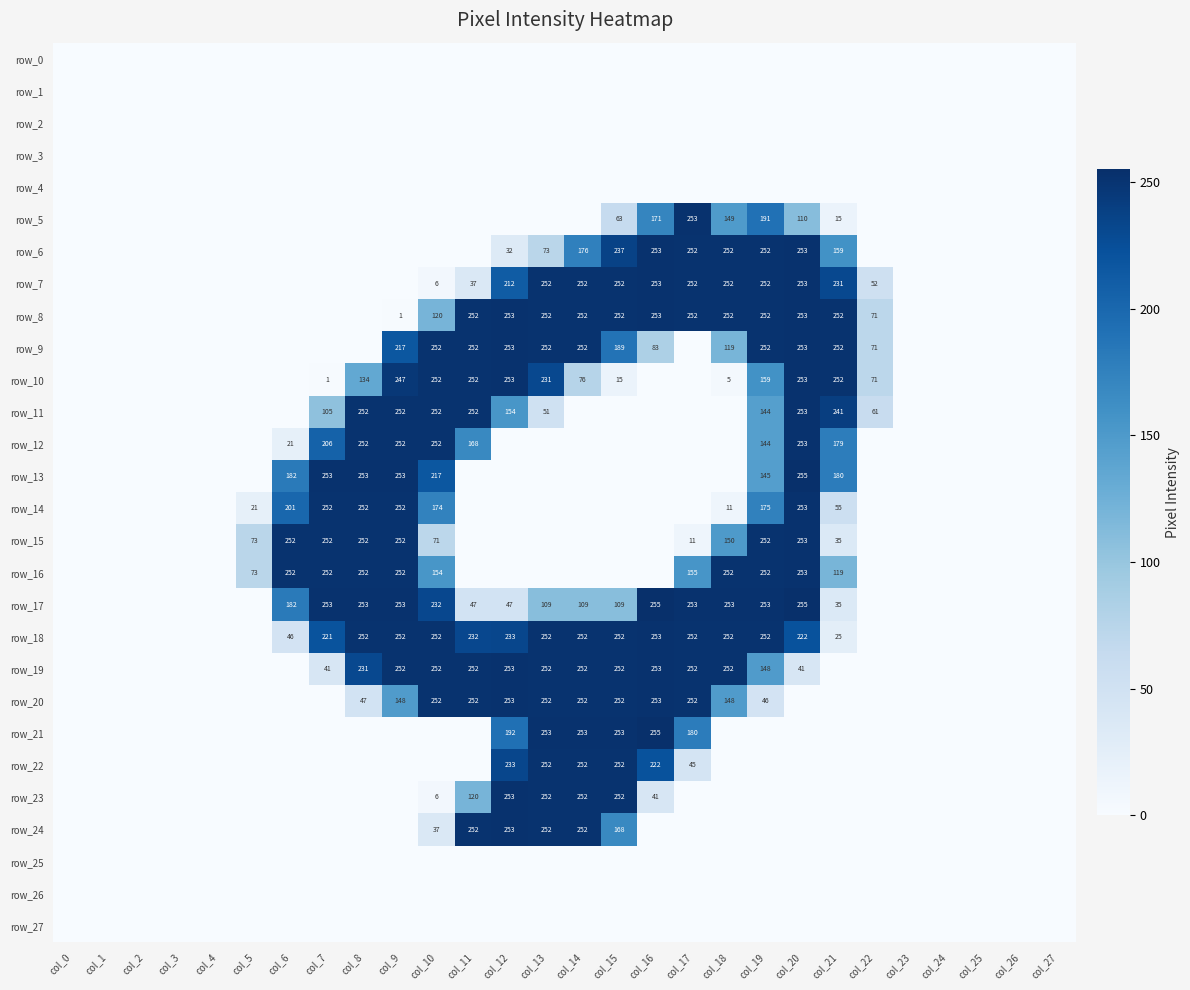

Which series has the largest total across all categories?

row_18